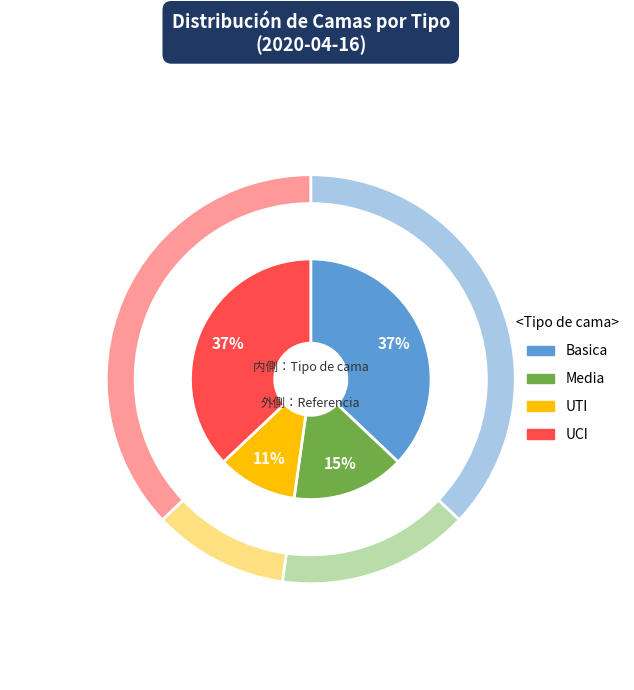

Rank the categories by value from highest to lowest.

Basica, UCI, Media, UTI